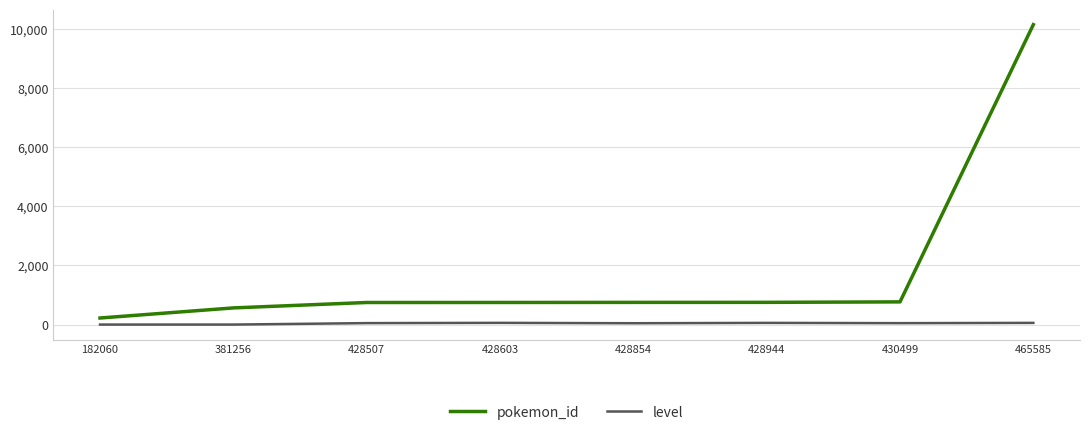

Rank the series by their average value, from highest to lowest.

pokemon_id, level